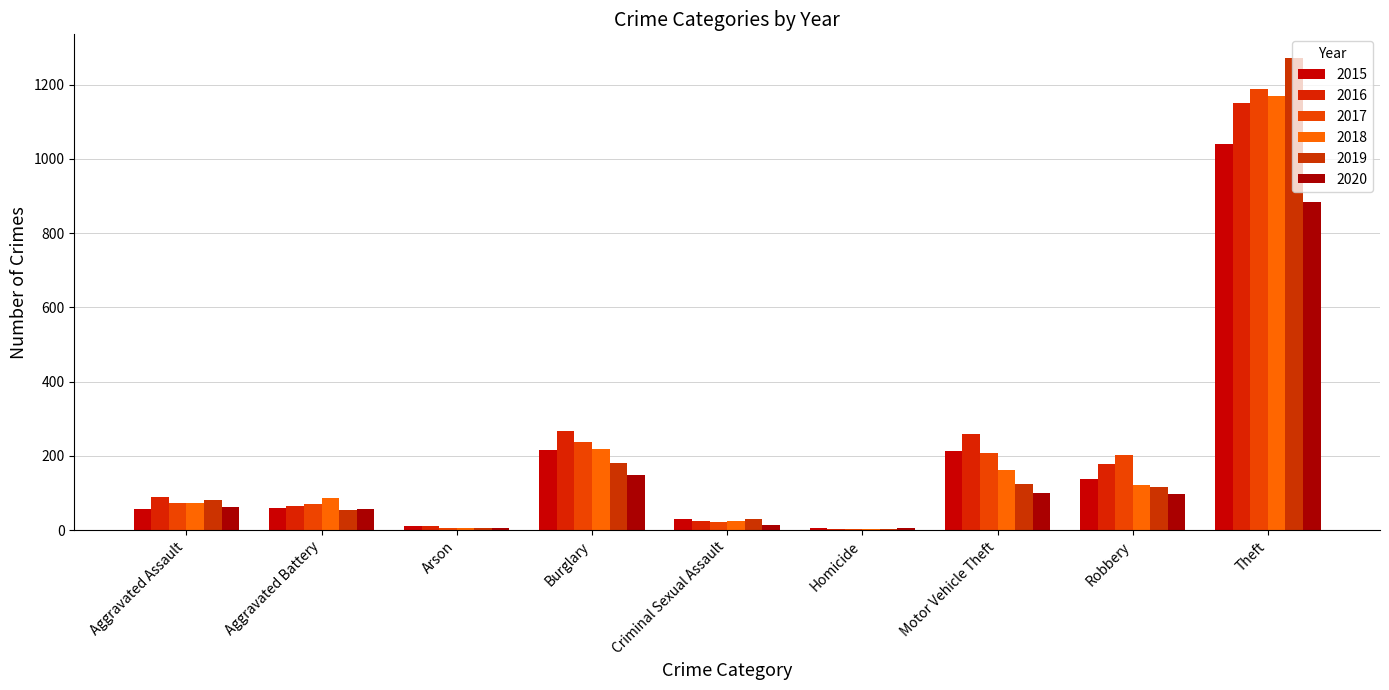

Reading left to right, transcribe all the data shown in this chart.

2015: 56	60	10	216	29	5	212	139	1041
2016: 88	66	12	266	25	4	259	178	1151
2017: 72	71	7	237	22	4	208	202	1188
2018: 72	86	7	218	24	4	163	121	1170
2019: 80	53	5	182	31	4	123	116	1272
2020: 62	57	7	148	15	5	99	97	884